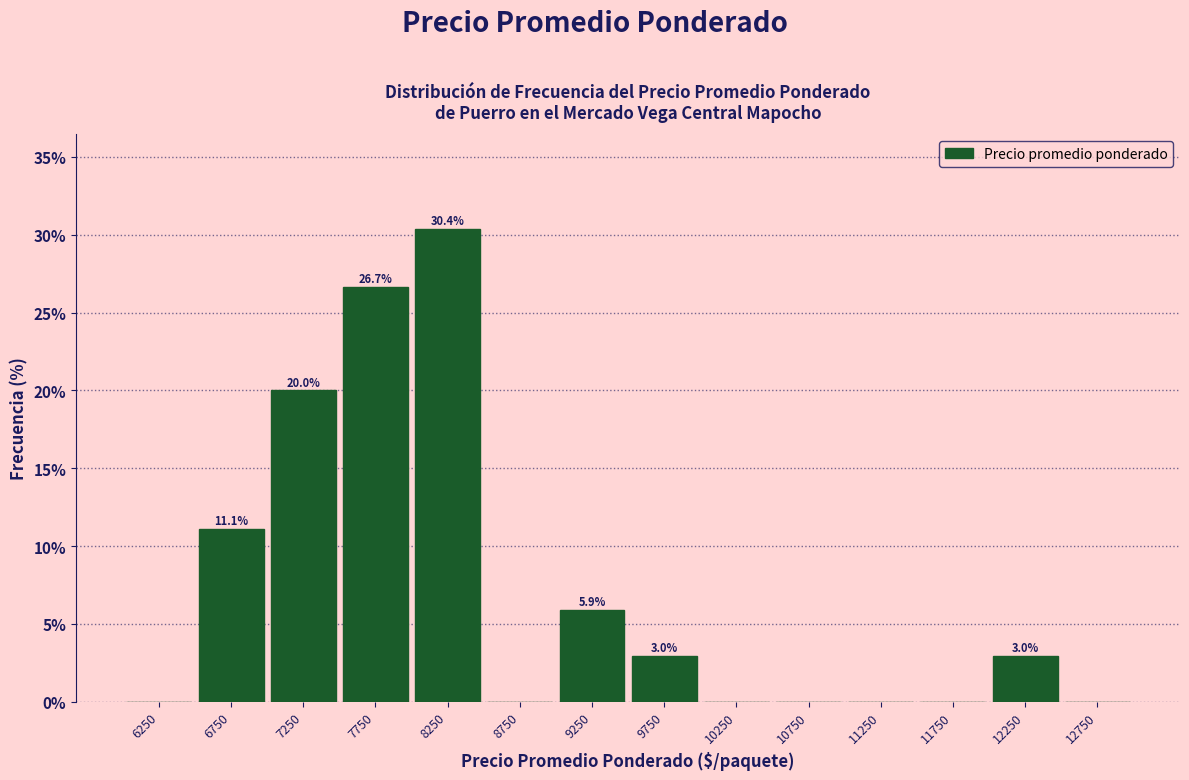

Which range on the x-axis has the tallest bar?

8000 to 8500